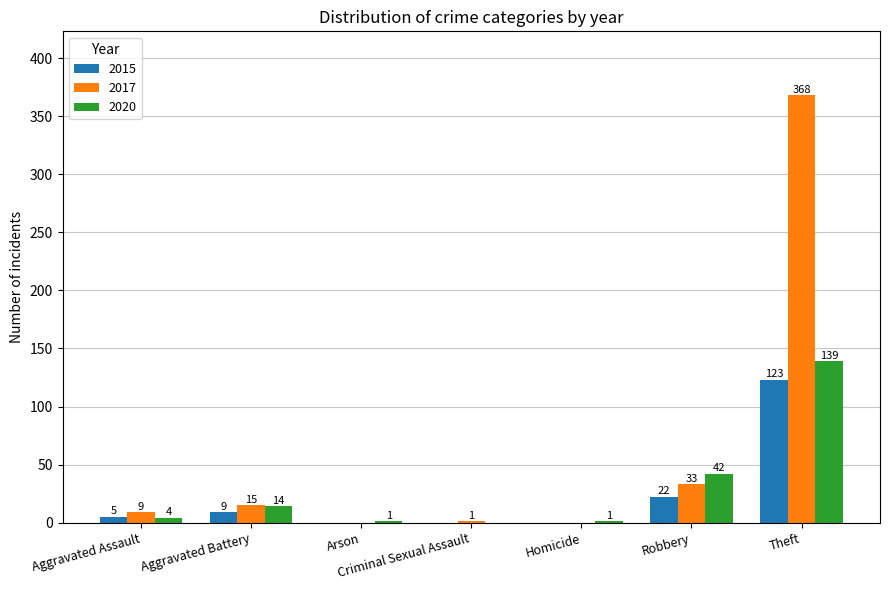

Reading left to right, what are all the values shown in this chart?

2015: 5	9	0	0	0	22	123
2017: 9	15	0	1	0	33	368
2020: 4	14	1	0	1	42	139